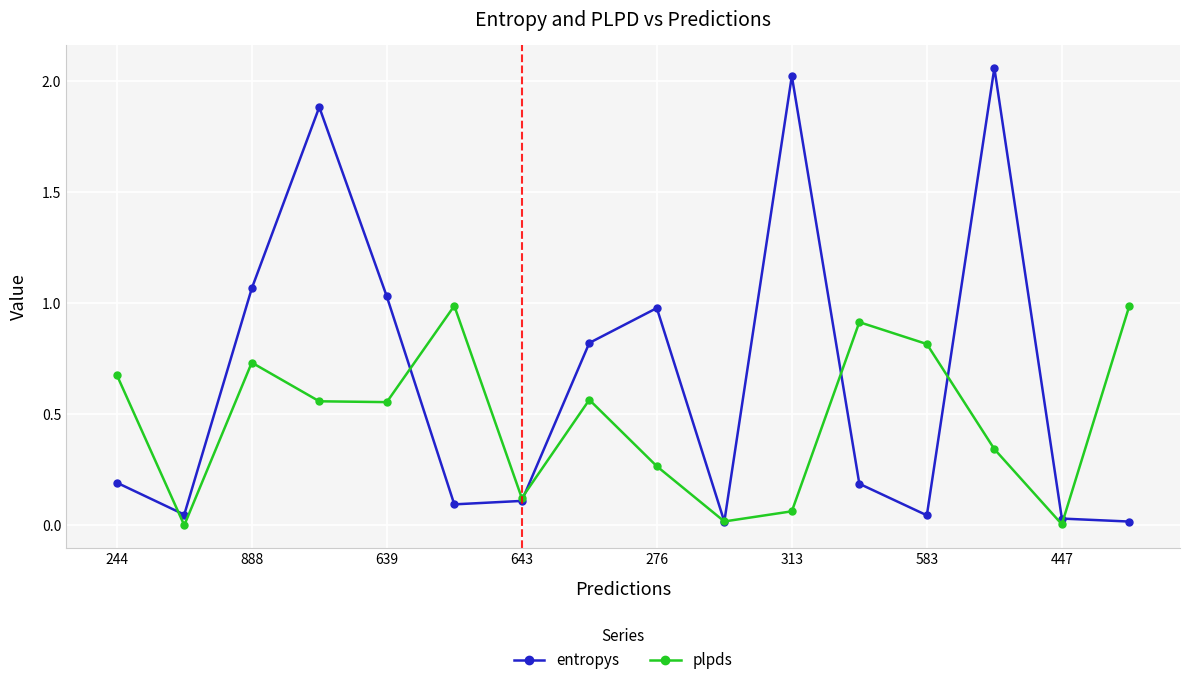

Rank the series by their average value, from highest to lowest.

entropys, plpds